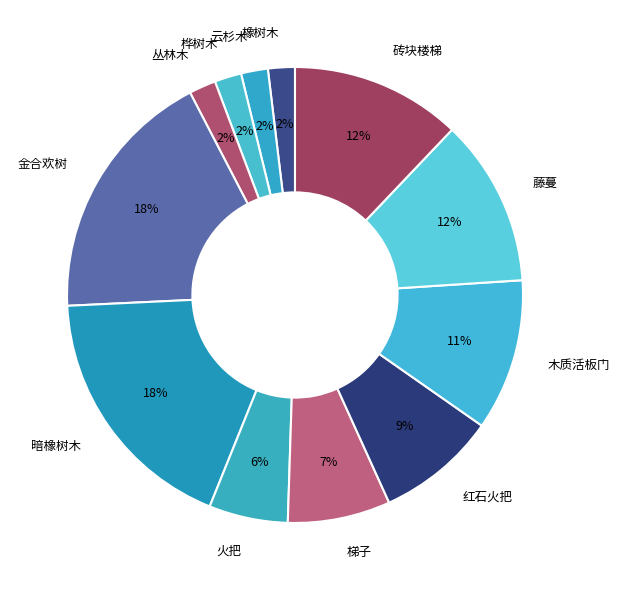

What percentage is the 木质活板门 slice, to the nearest percent?

11%